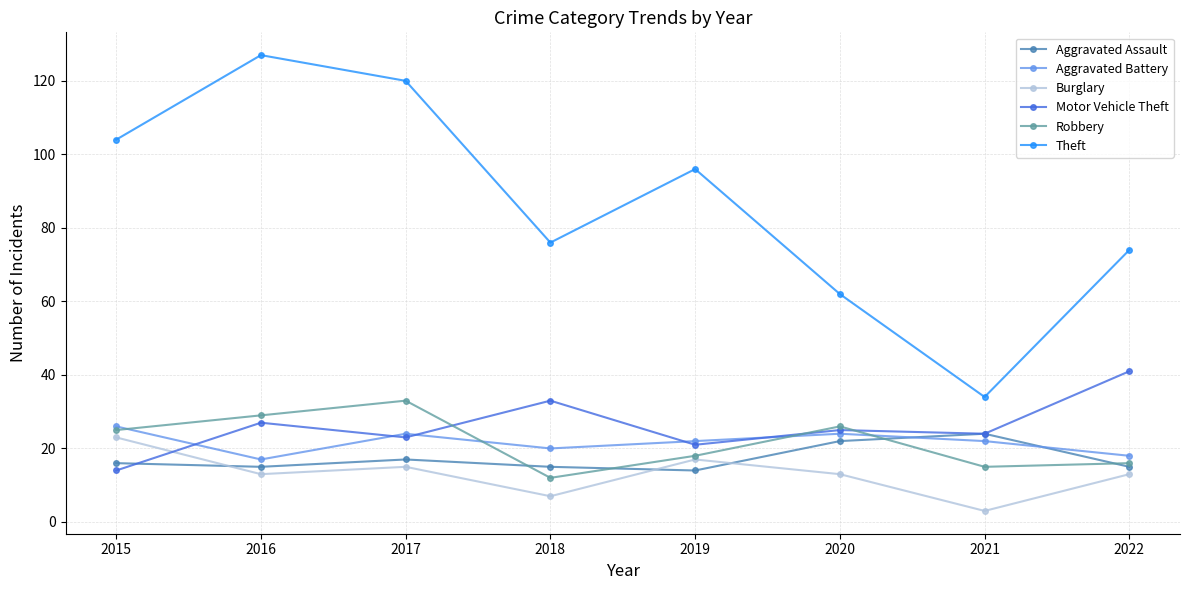

What is the approximate value of Theft at 2017?

120